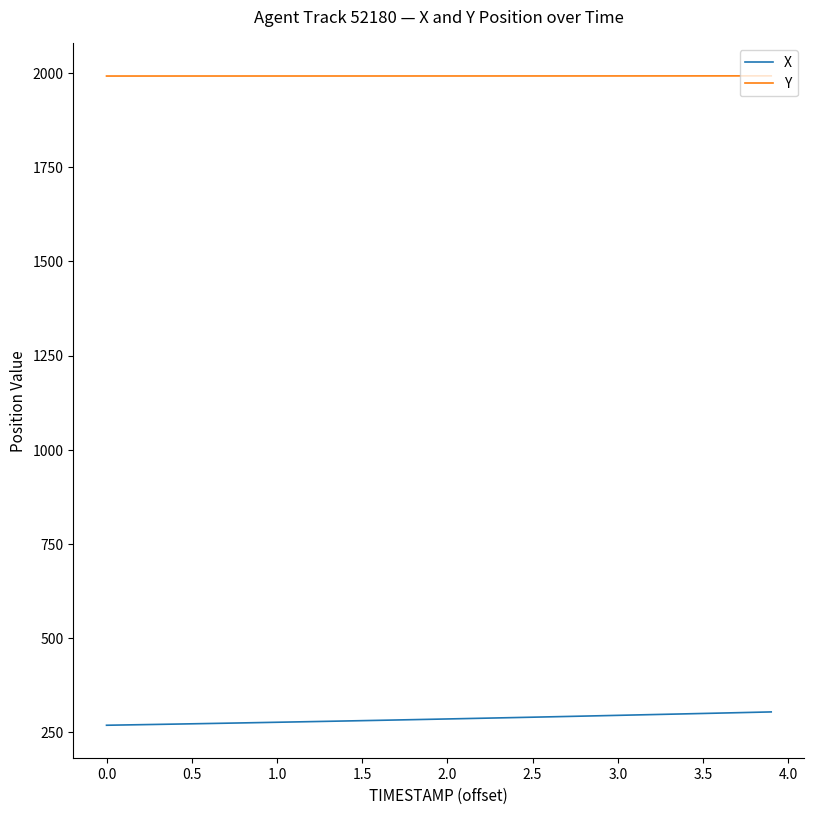

True or false: Y and X cross at least once.

False